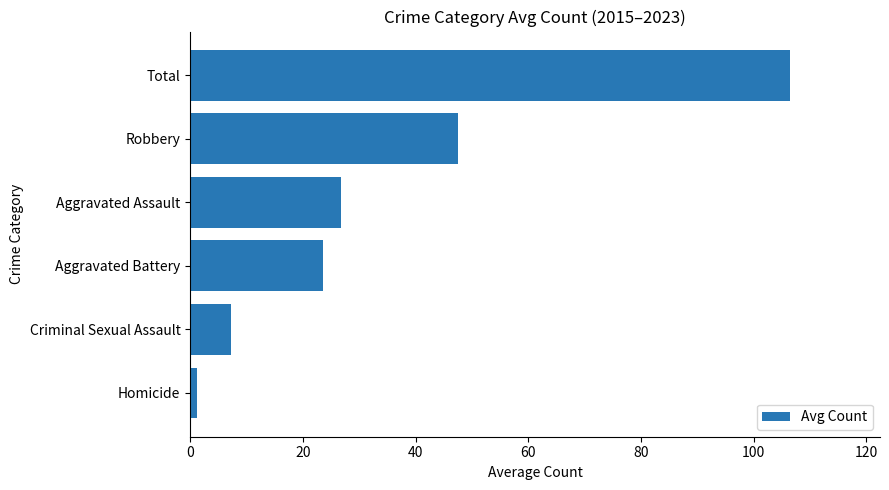

At which category does the chart reach its peak across all series?

Total